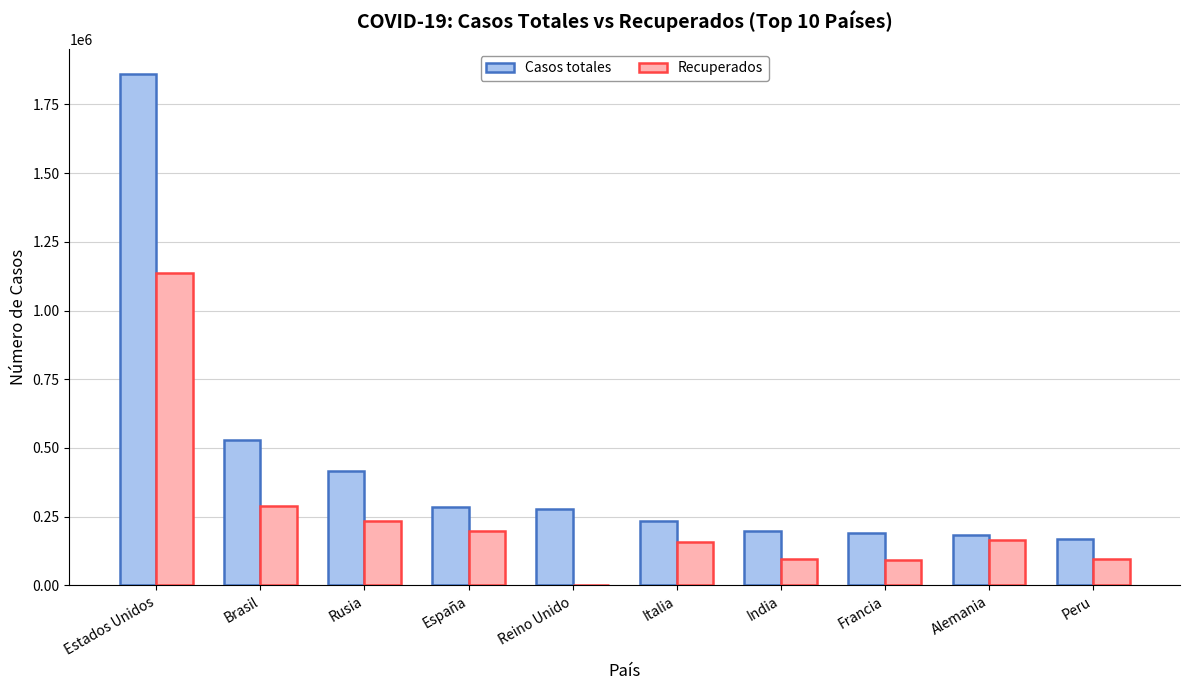

What is the highest value of the Recuperados series?

1136982